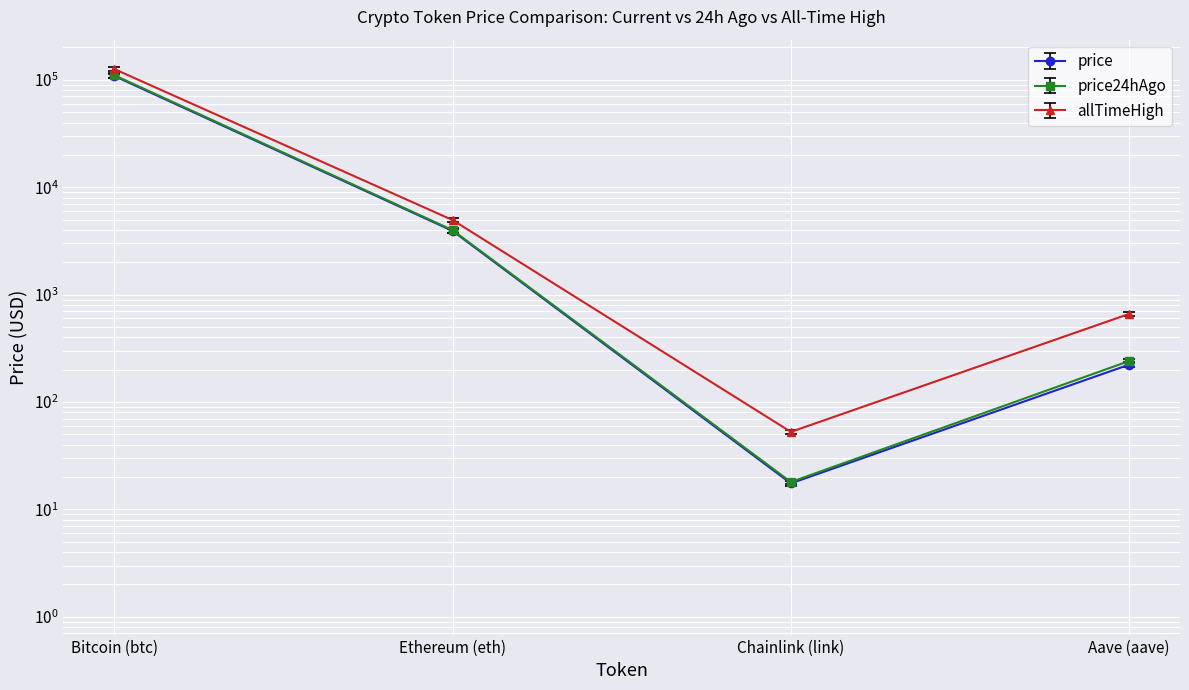

Which category has the highest value in the price24hAgo series?

Bitcoin (btc)